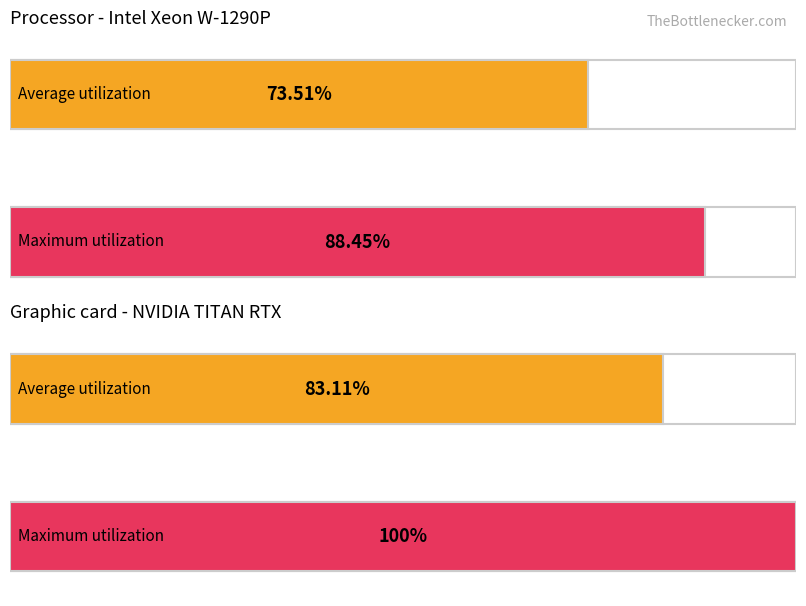

Does the chart contain any negative values?

No